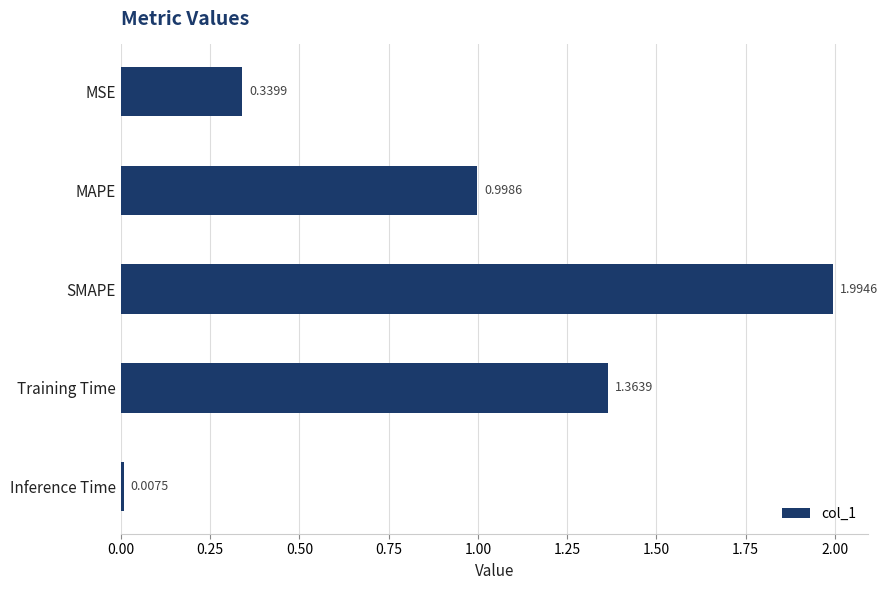

At which label is the value closest to 1?

MAPE